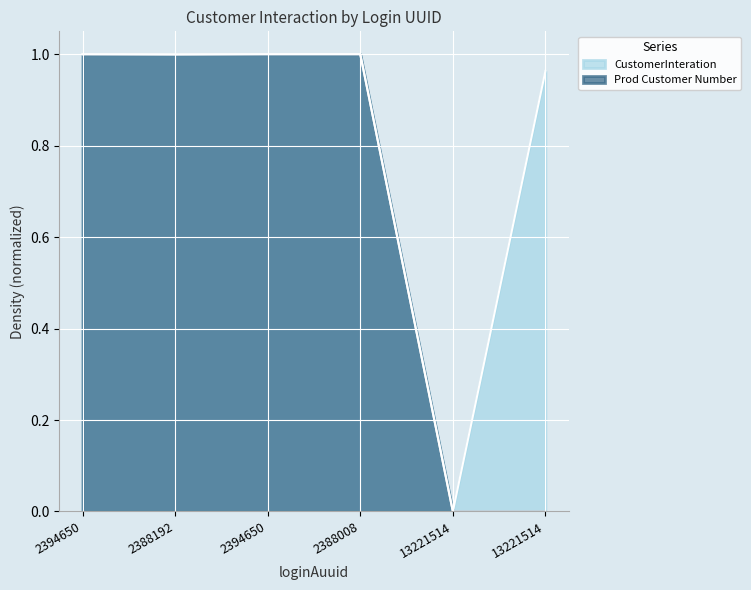

Reading left to right, list all the values displayed in this chart.

CustomerInteration: 2394650=1.0	2388192=1.0	2394650=1.0	2388008=1.0	13221514=0.0	13221514=1.0
Prod Customer Number: 2394650=1.0	2388192=1.0	2394650=1.0	2388008=1.0	13221514=0.0	13221514=0.0